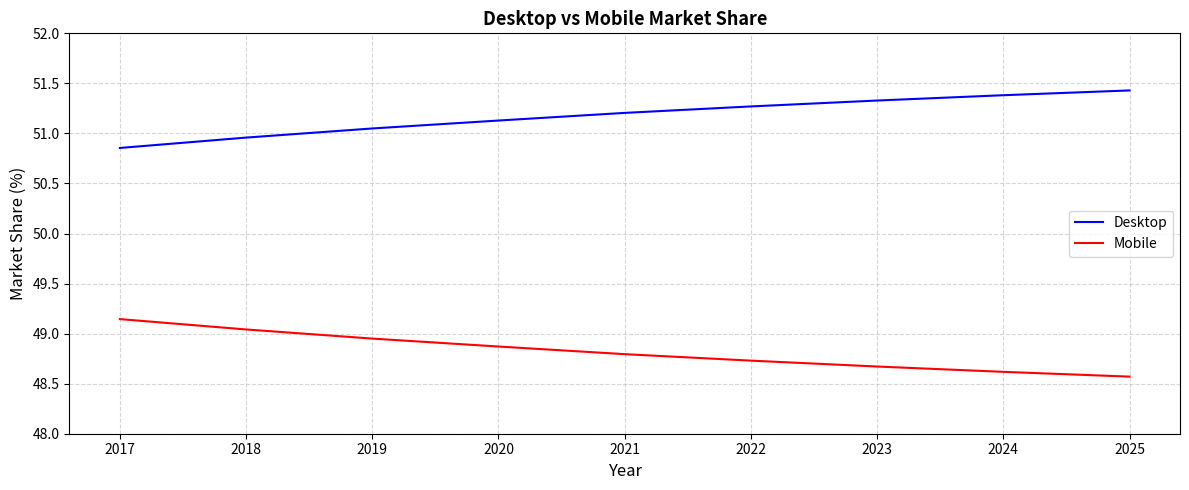

The value of Mobile at 2023 is 48.7. True or false?

True